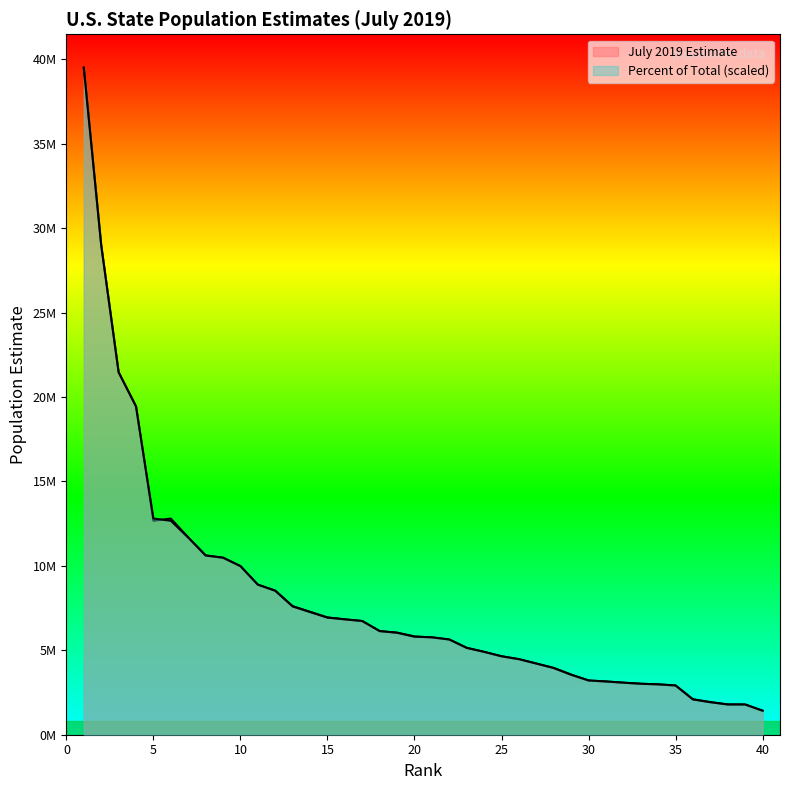

True or false: Percent of Total and July 2019 Estimate cross at least once.

True